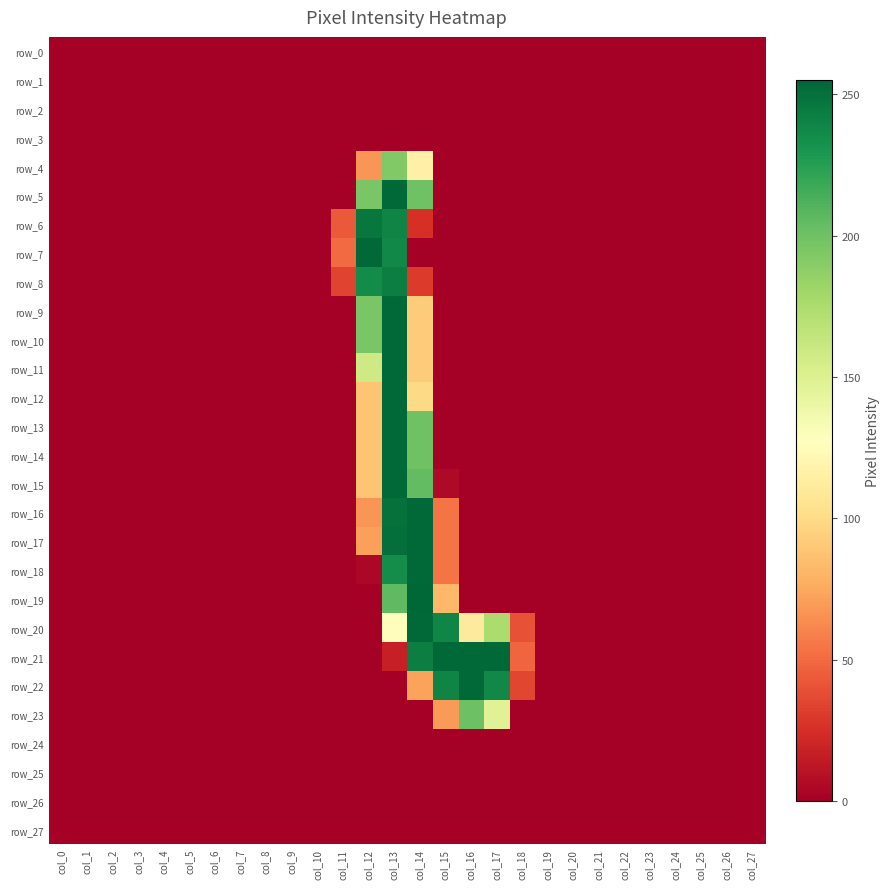

The value of row_1 at col_15 is 0. True or false?

True